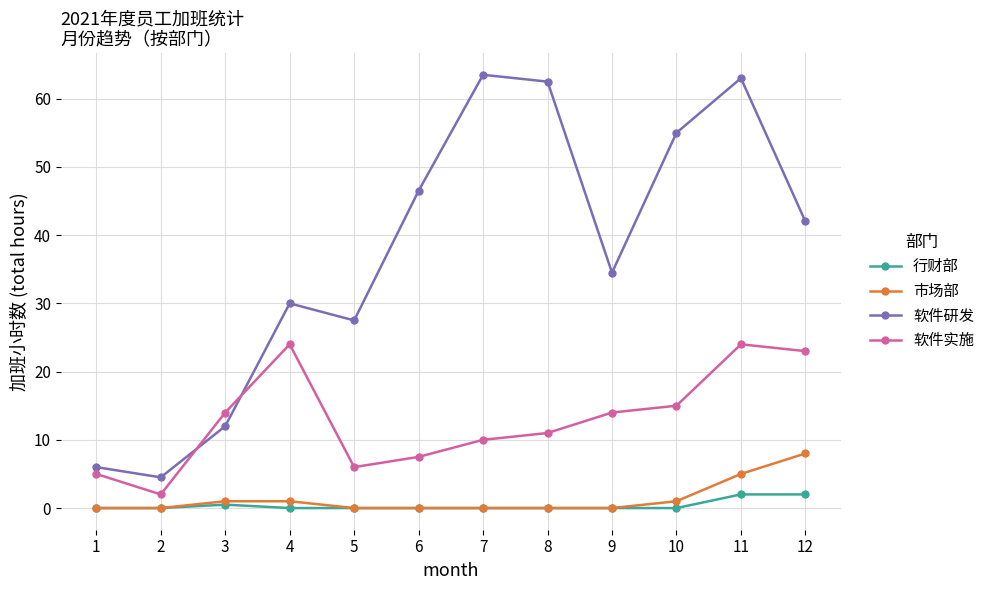

What is the spread (max minus min) of values at 3?

13.5